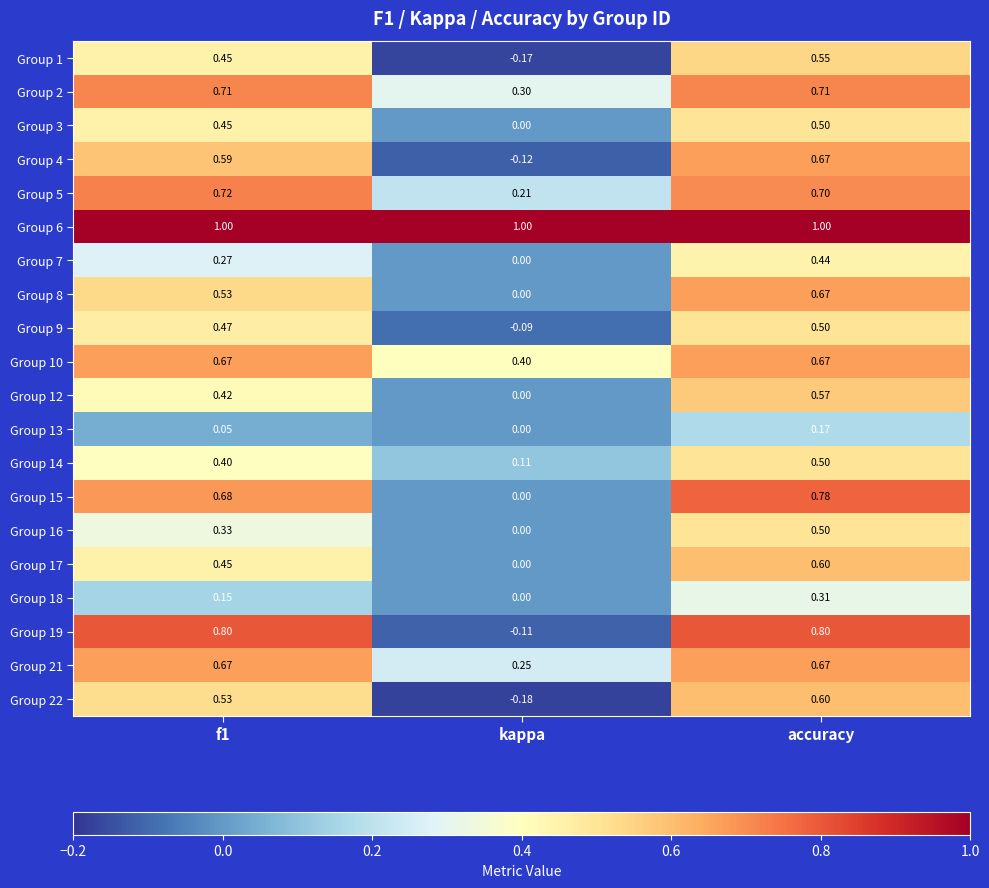

At which category is the sum across all series the highest?

accuracy